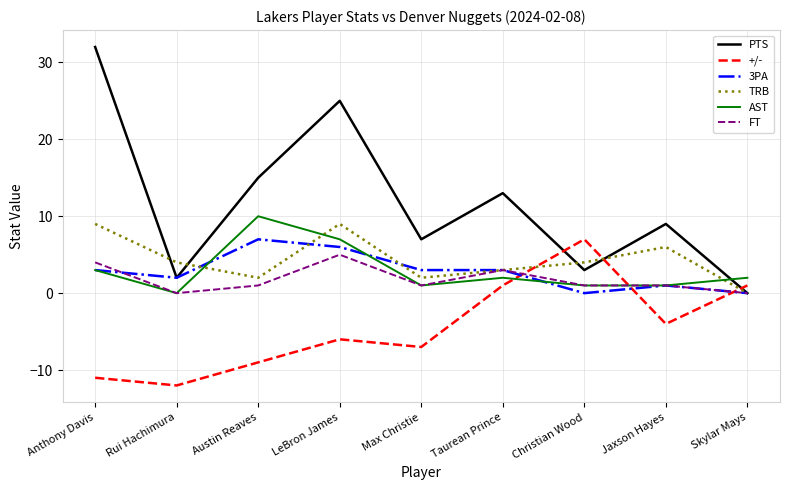

Reading left to right, extract all data points from this chart.

PTS: Anthony Davis=32	Rui Hachimura=2	Austin Reaves=15	LeBron James=25	Max Christie=7	Taurean Prince=13	Christian Wood=3	Jaxson Hayes=9	Skylar Mays=0
+/-: Anthony Davis=-11	Rui Hachimura=-12	Austin Reaves=-9	LeBron James=-6	Max Christie=-7	Taurean Prince=1	Christian Wood=7	Jaxson Hayes=-4	Skylar Mays=1
3PA: Anthony Davis=3	Rui Hachimura=2	Austin Reaves=7	LeBron James=6	Max Christie=3	Taurean Prince=3	Christian Wood=0	Jaxson Hayes=1	Skylar Mays=0
TRB: Anthony Davis=9	Rui Hachimura=4	Austin Reaves=2	LeBron James=9	Max Christie=2	Taurean Prince=3	Christian Wood=4	Jaxson Hayes=6	Skylar Mays=0
AST: Anthony Davis=3	Rui Hachimura=0	Austin Reaves=10	LeBron James=7	Max Christie=1	Taurean Prince=2	Christian Wood=1	Jaxson Hayes=1	Skylar Mays=2
FT: Anthony Davis=4	Rui Hachimura=0	Austin Reaves=1	LeBron James=5	Max Christie=1	Taurean Prince=3	Christian Wood=1	Jaxson Hayes=1	Skylar Mays=0